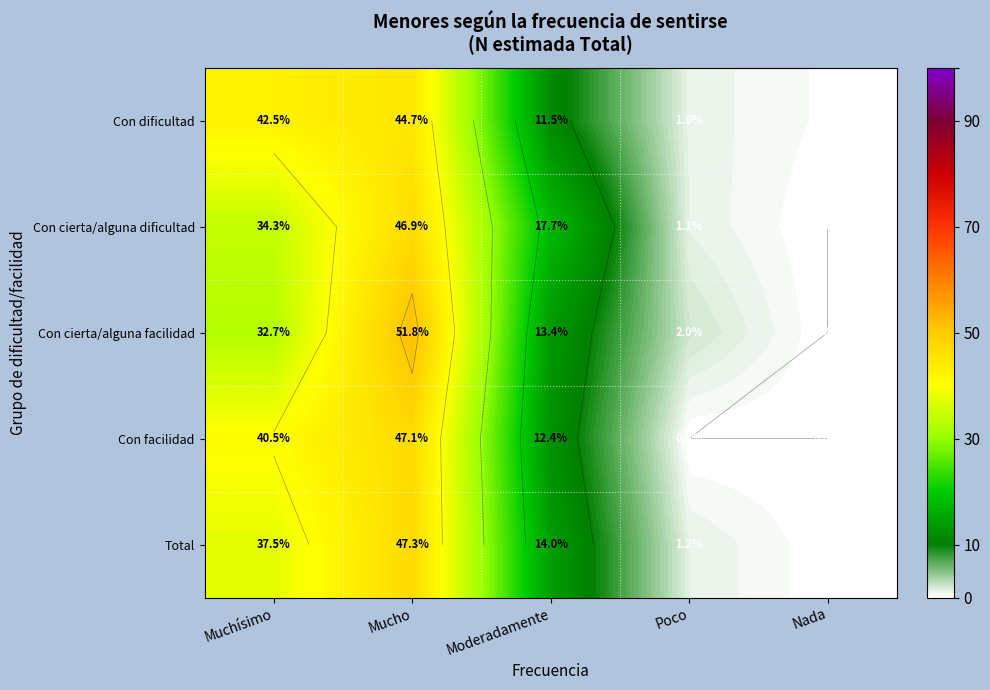

Rank the series by their maximum value, from lowest to highest.

Con dificultad, Con cierta/alguna dificultad, Con facilidad, Total, Con cierta/alguna facilidad